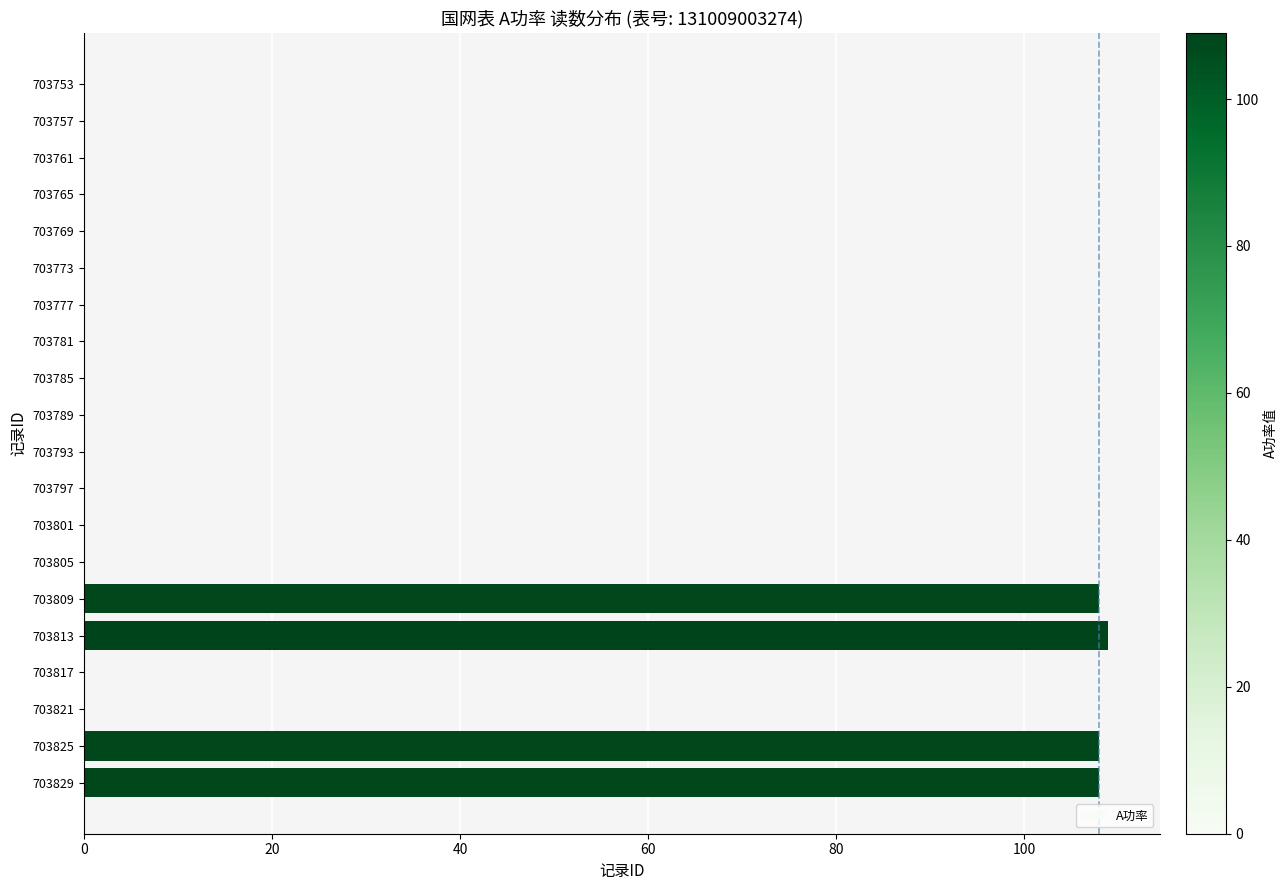

What is the greatest value displayed?

109